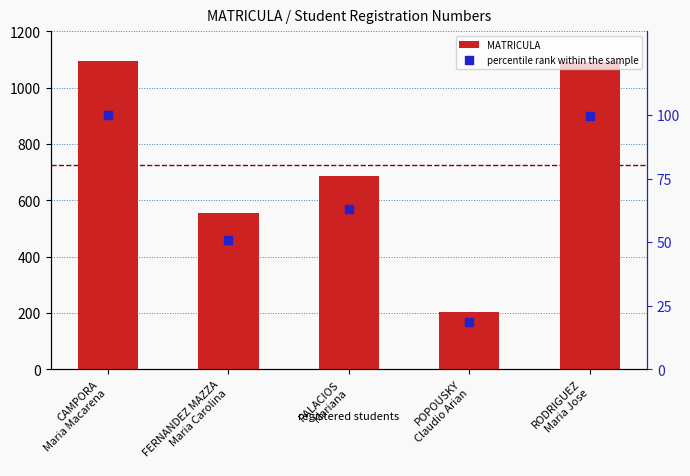

What is the total value across all series at PALACIOS
Mariana?

750.9